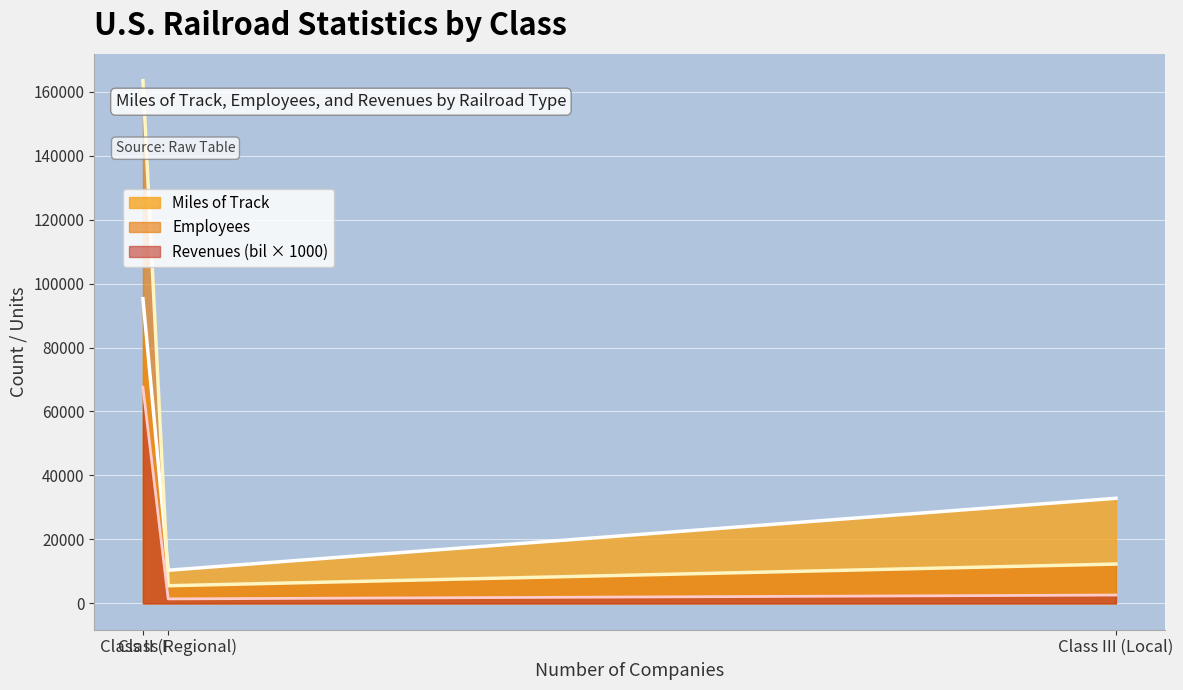

At how many categories does at least one series exceed 4593?

3